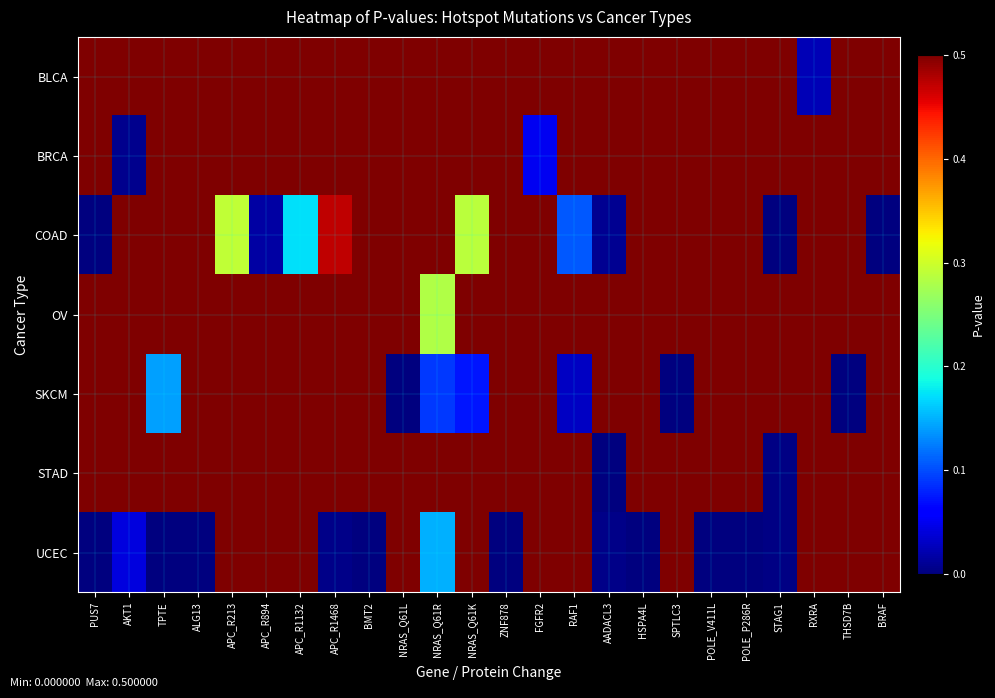

At which category is the sum across all series the highest?

APC_R213